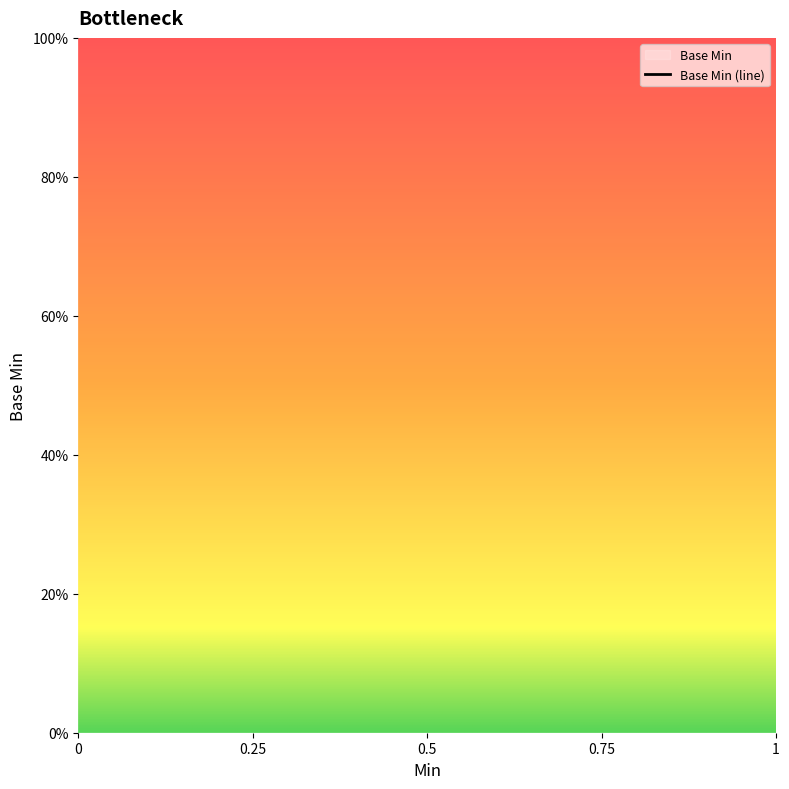

The chart shows a value of 0 at 0. True or false?

False